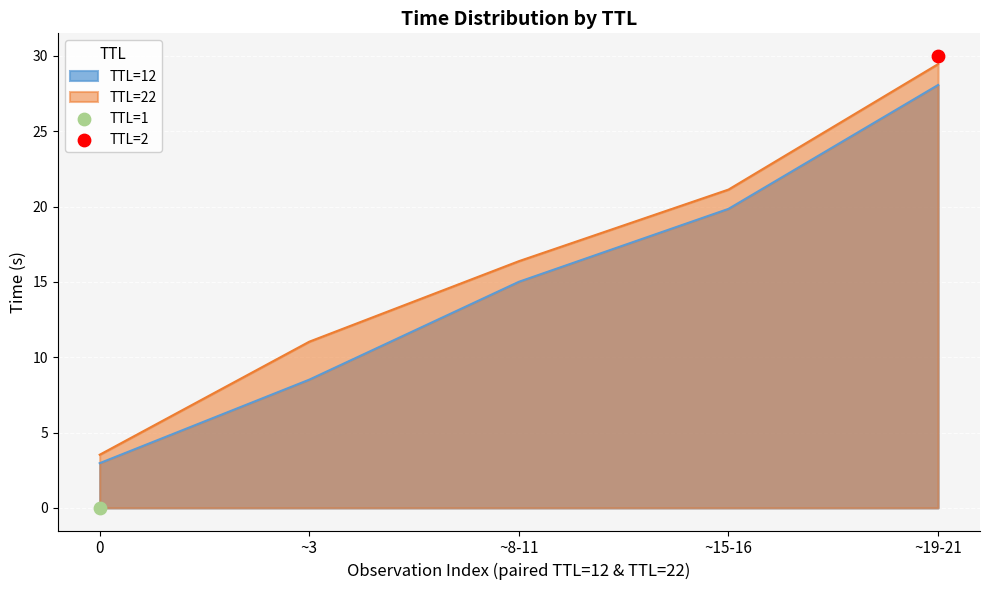

Is the value of TTL=22 at ~19-21 greater than the value of TTL=12 at ~15-16?

Yes